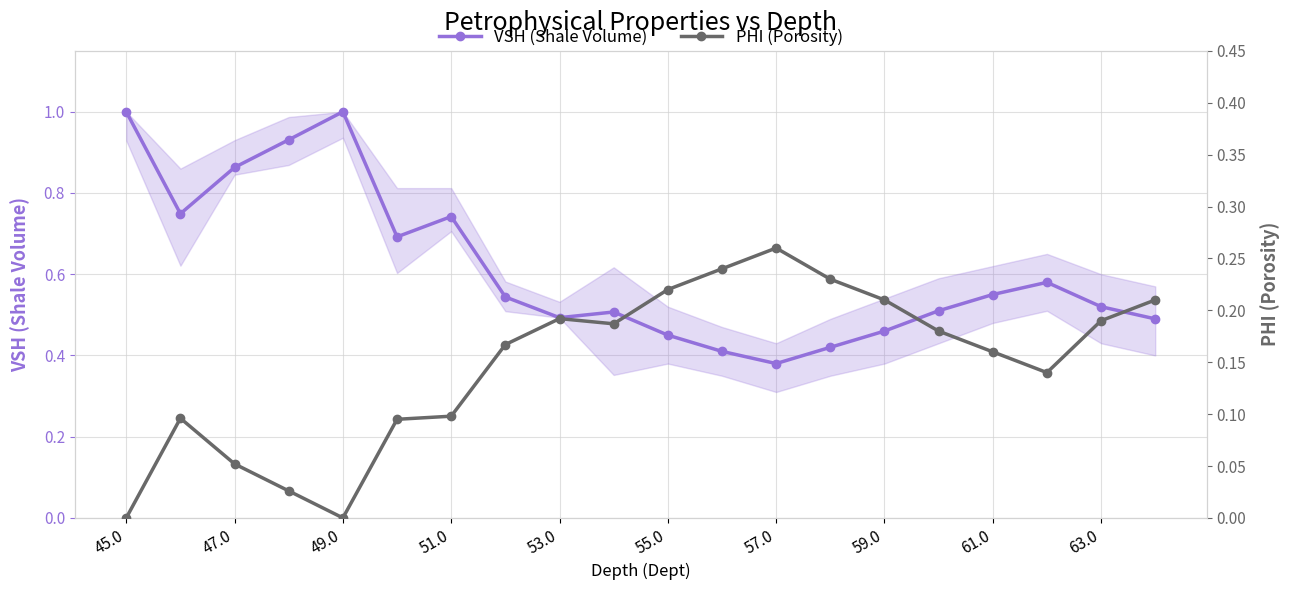

True or false: VSH (Shale Volume) has a value of 0.1 at 61.0.

False